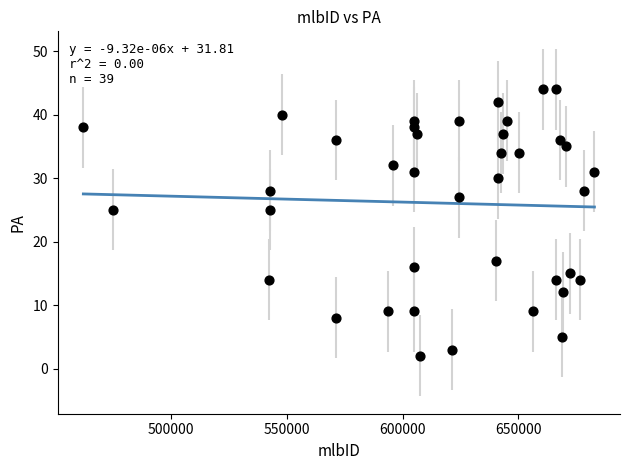

What is the range of Y values (max minus min)?

42